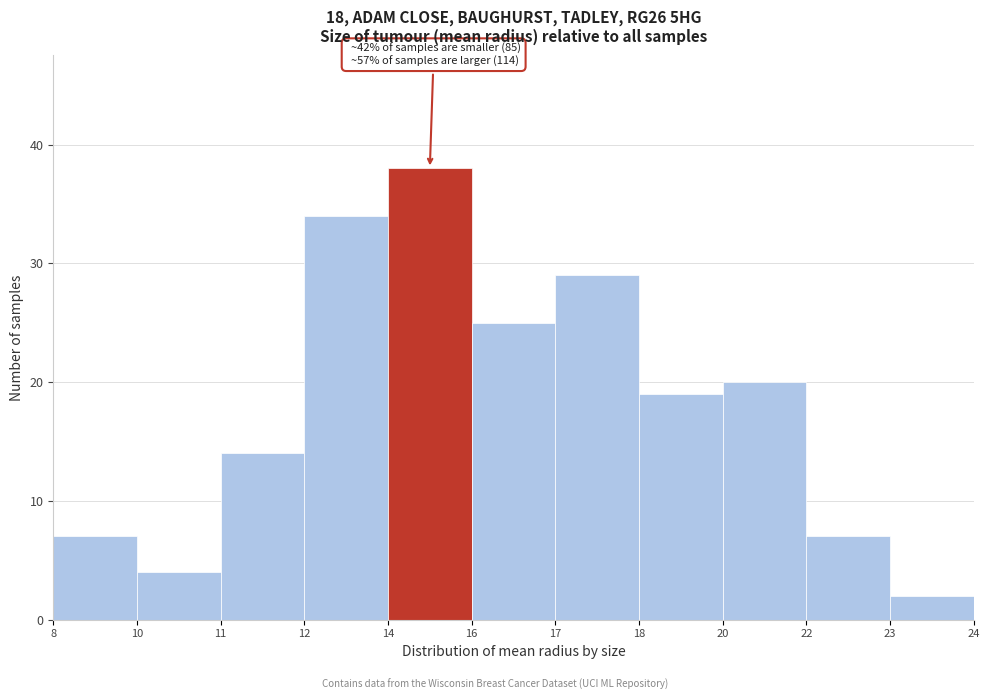

Reading left to right, what are all the values shown in this chart?

7	4	14	34	38	25	29	19	20	7	2